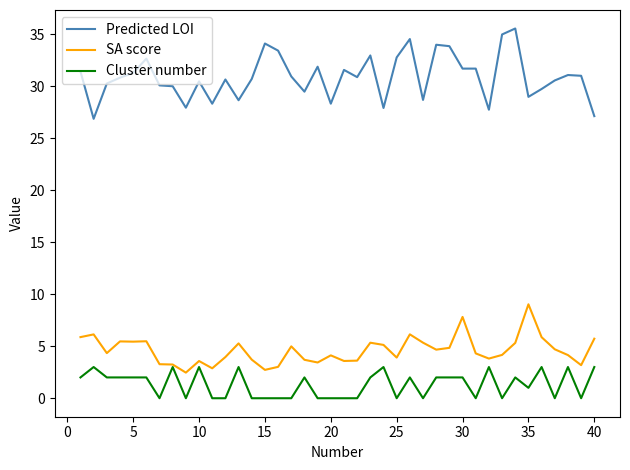

Rank the series by their maximum value, from highest to lowest.

Predicted LOI, SA score, Cluster number